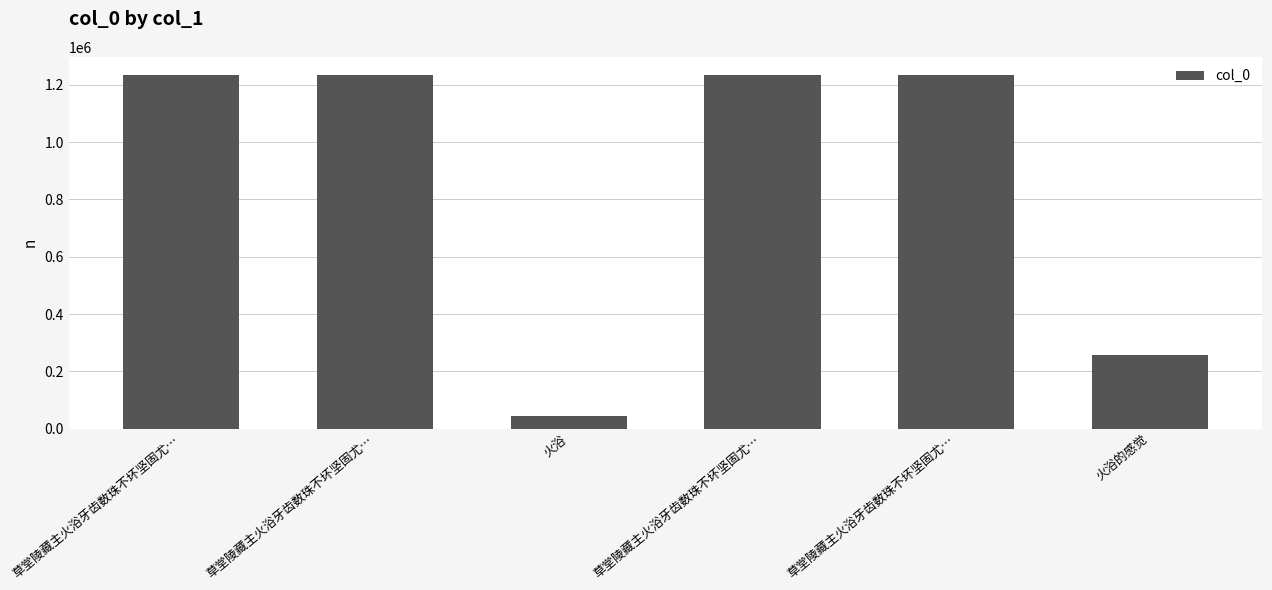

Approximately how many times larger is the value at 草堂陵藏主火浴牙齿数珠不坏坚固尤… compared to 火浴的感觉?

4.8